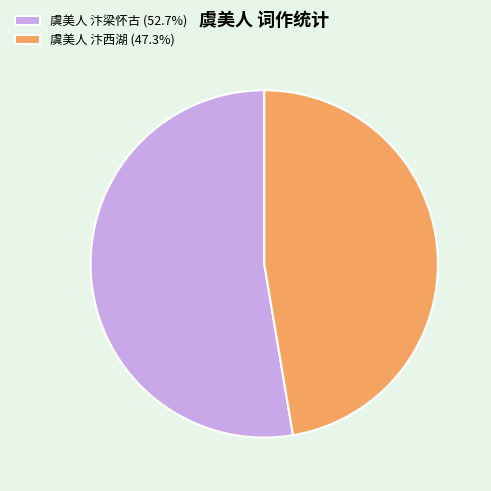

Is 虞美人 汴梁怀古 (52.7%) the majority of the pie?

Yes